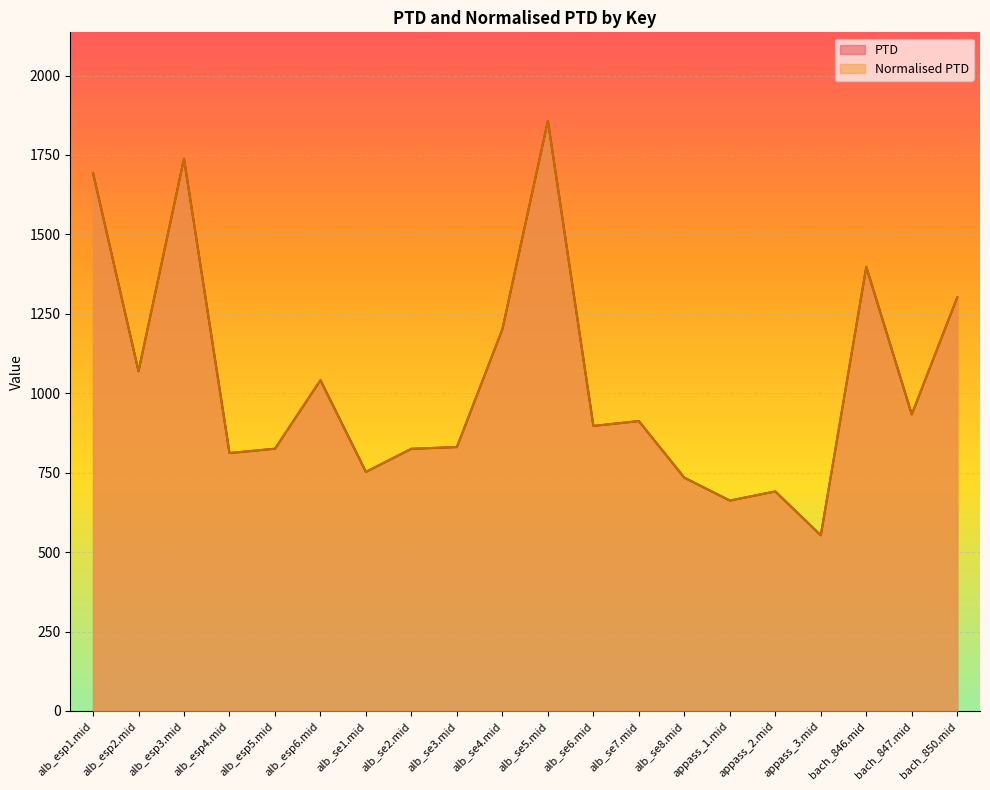

The value of PTD at appass_3.mid is 552.9. True or false?

True